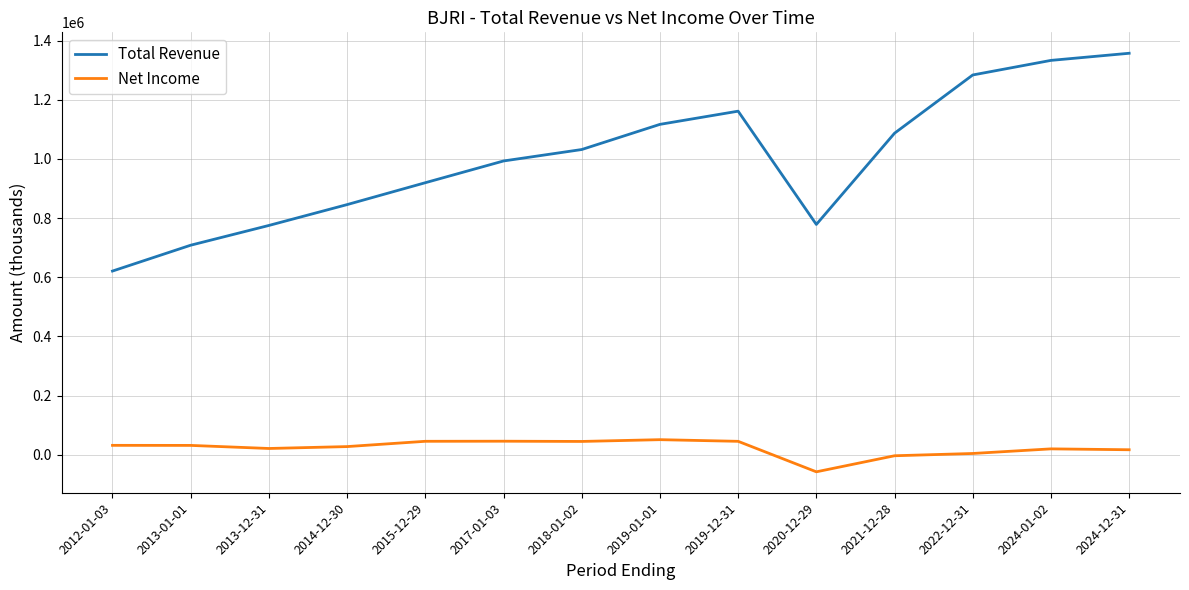

At which category does Total Revenue reach its first local peak?

2019-12-31